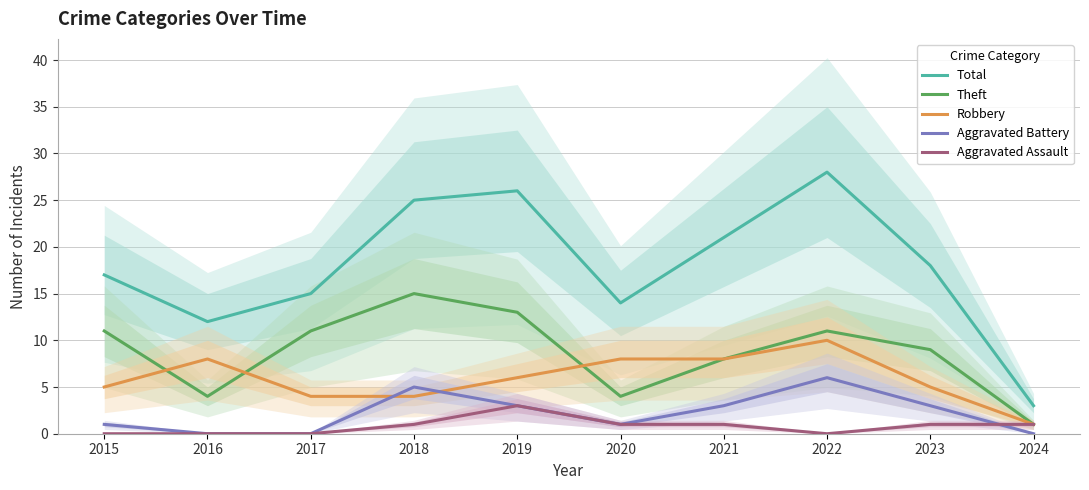

At which label does Aggravated Assault first exceed 1?

2019